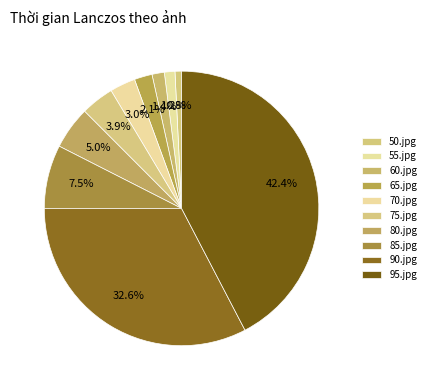

How many segments does this pie chart have?

10